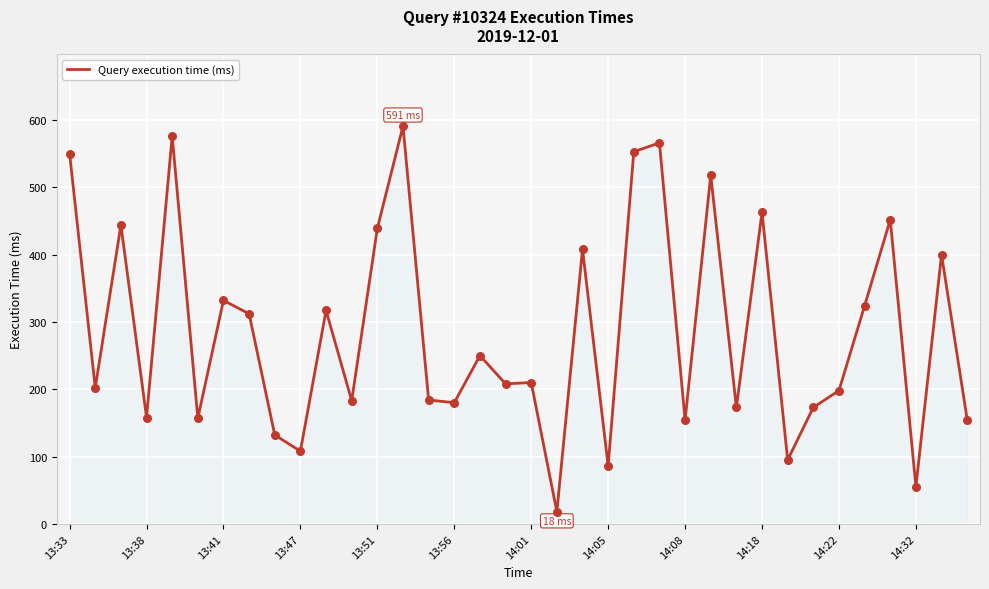

What is the maximum value shown in the chart?

591